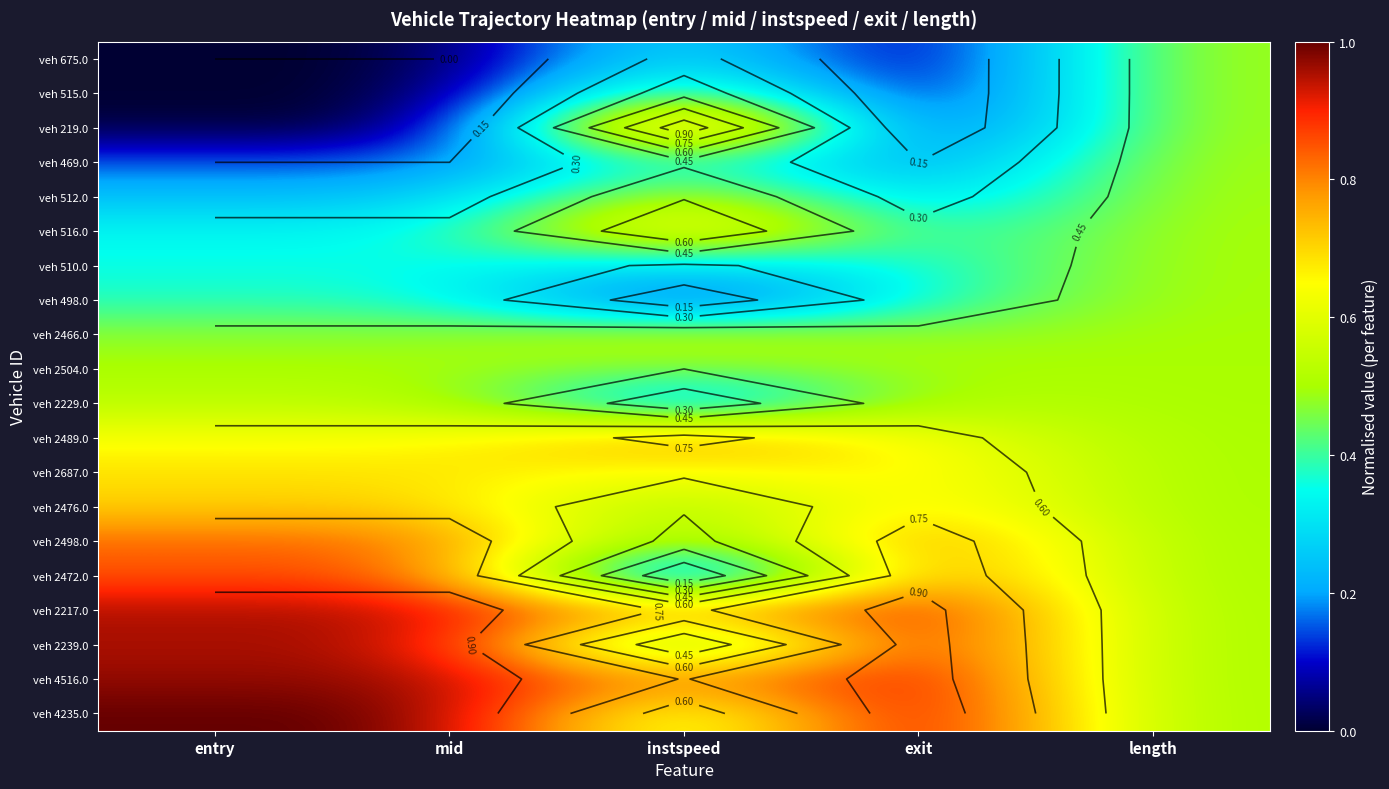

Between instspeed and exit, which is larger?

instspeed